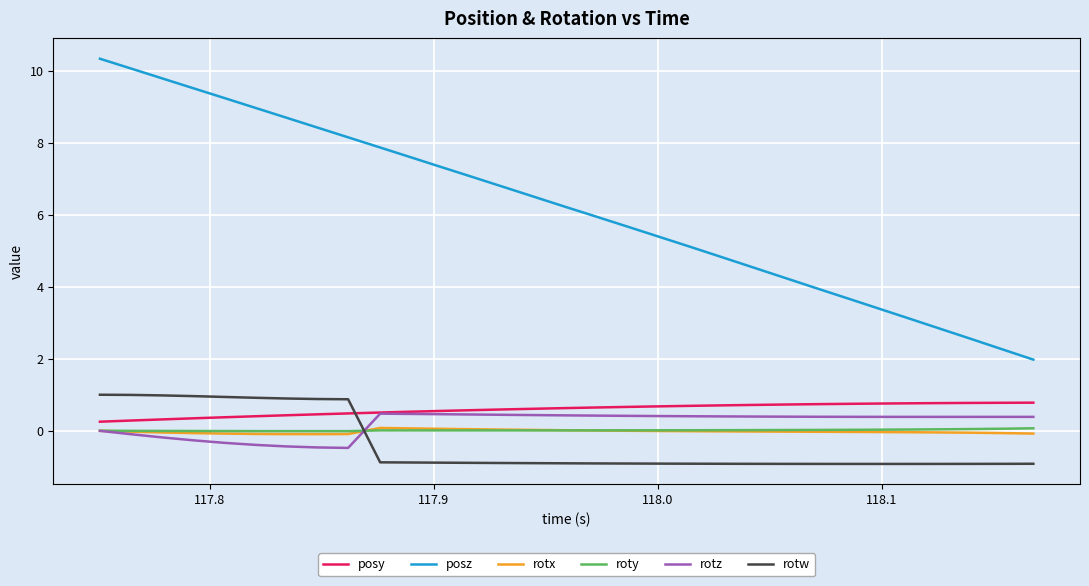

True or false: roty and posy cross at least once.

False